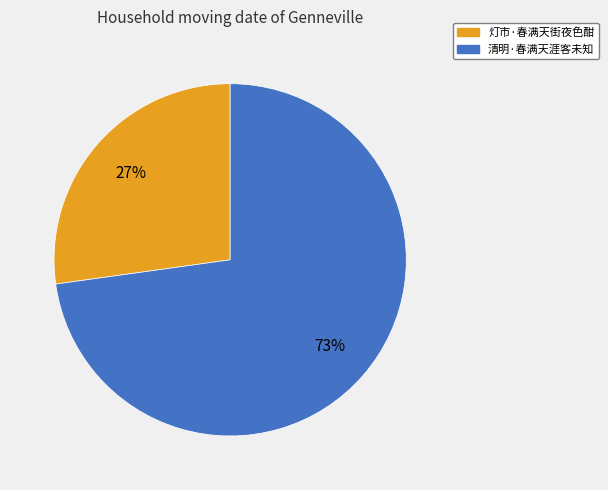

Which category has the biggest portion of the pie?

清明·春满天涯客未知